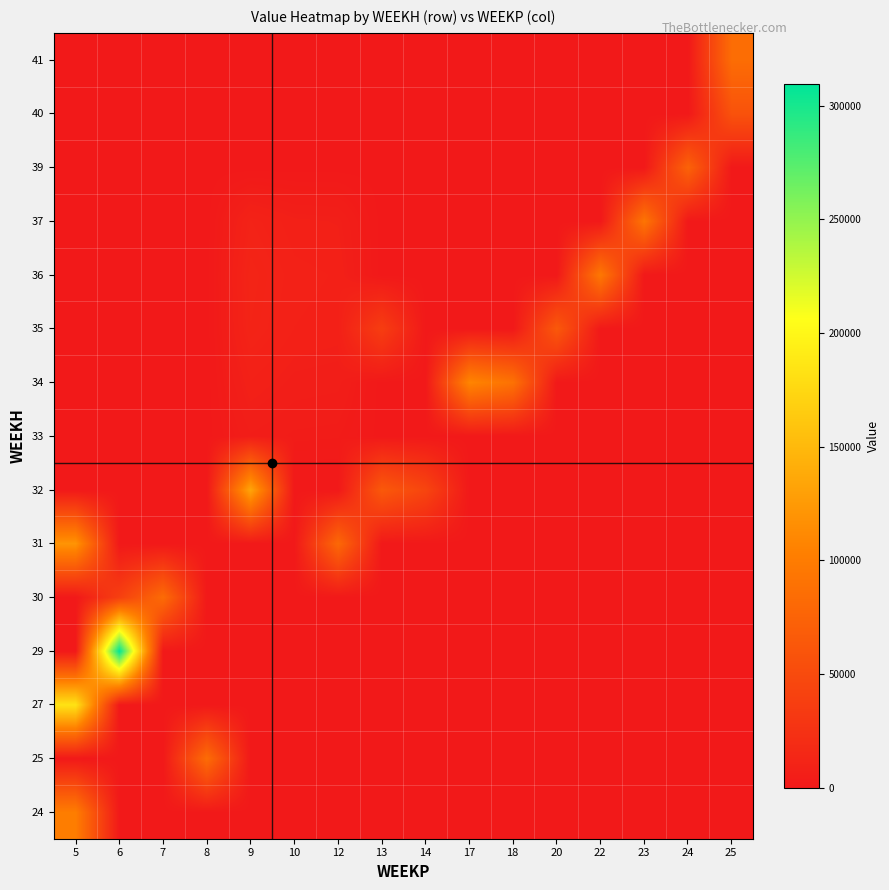

Reading left to right, what are all the values shown in this chart?

24: 5=100971.3	6=0.0	7=0.0	8=0.0	9=0.0	10=0.0	12=0.0	13=0.0	14=0.0	17=0.0	18=0.0	20=0.0	22=0.0	23=0.0	24=0.0	25=0.0
25: 5=0.0	6=0.0	7=0.0	8=84222.5	9=0.0	10=0.0	12=0.0	13=0.0	14=0.0	17=0.0	18=0.0	20=0.0	22=0.0	23=0.0	24=0.0	25=0.0
27: 5=184015.3	6=0.0	7=0.0	8=0.0	9=0.0	10=0.0	12=0.0	13=0.0	14=0.0	17=0.0	18=0.0	20=0.0	22=0.0	23=0.0	24=0.0	25=0.0
29: 5=0.0	6=309557.8	7=0.0	8=0.0	9=0.0	10=0.0	12=0.0	13=0.0	14=0.0	17=0.0	18=0.0	20=0.0	22=0.0	23=0.0	24=0.0	25=0.0
30: 5=0.0	6=38794.1	7=83570.8	8=0.0	9=0.0	10=0.0	12=0.0	13=0.0	14=0.0	17=0.0	18=0.0	20=0.0	22=0.0	23=0.0	24=0.0	25=0.0
31: 5=120616.0	6=0.0	7=0.0	8=0.0	9=0.0	10=0.0	12=80384.6	13=0.0	14=0.0	17=0.0	18=0.0	20=0.0	22=0.0	23=0.0	24=0.0	25=0.0
32: 5=0.0	6=0.0	7=0.0	8=0.0	9=134338.7	10=0.0	12=0.0	13=64550.8	14=44334.7	17=0.0	18=0.0	20=0.0	22=0.0	23=0.0	24=0.0	25=0.0
33: 5=0.0	6=0.0	7=0.0	8=0.0	9=4642.6	10=3360.1	12=3123.8	13=0.0	14=0.0	17=0.0	18=0.0	20=0.0	22=0.0	23=0.0	24=0.0	25=0.0
34: 5=0.0	6=0.0	7=0.0	8=0.0	9=7737.7	10=5600.1	12=5206.3	13=0.0	14=0.0	17=108486.7	18=89654.1	20=0.0	22=0.0	23=0.0	24=0.0	25=0.0
35: 5=0.0	6=0.0	7=0.0	8=0.0	9=10832.8	10=7840.2	12=7288.9	13=36614.0	14=0.0	17=0.0	18=0.0	20=64454.0	22=0.0	23=0.0	24=0.0	25=0.0
36: 5=0.0	6=0.0	7=0.0	8=0.0	9=11496.0	10=8320.2	12=7735.1	13=0.0	14=0.0	17=0.0	18=0.0	20=0.0	22=95857.3	23=0.0	24=0.0	25=0.0
37: 5=0.0	6=0.0	7=0.0	8=0.0	9=9727.4	10=7040.1	12=6545.1	13=0.0	14=0.0	17=0.0	18=0.0	20=0.0	22=0.0	23=92785.1	24=0.0	25=0.0
39: 5=0.0	6=0.0	7=0.0	8=0.0	9=0.0	10=0.0	12=0.0	13=0.0	14=0.0	17=0.0	18=0.0	20=0.0	22=0.0	23=0.0	24=74619.5	25=0.0
40: 5=0.0	6=0.0	7=0.0	8=0.0	9=0.0	10=0.0	12=0.0	13=0.0	14=0.0	17=0.0	18=0.0	20=0.0	22=0.0	23=0.0	24=0.0	25=57541.4
41: 5=0.0	6=0.0	7=0.0	8=0.0	9=0.0	10=0.0	12=0.0	13=0.0	14=0.0	17=0.0	18=0.0	20=0.0	22=0.0	23=0.0	24=0.0	25=84862.8